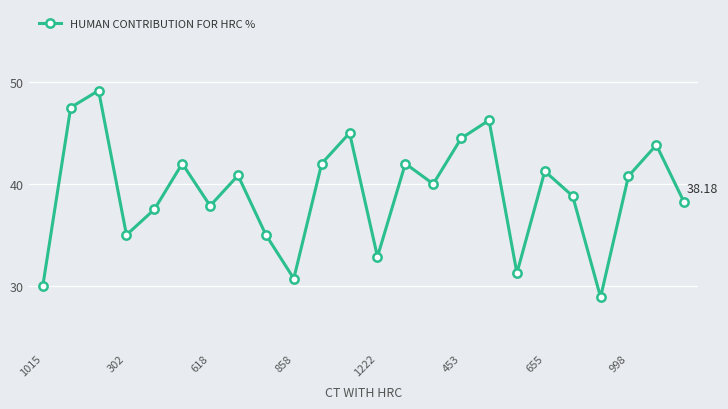

What is the average value?

39.2